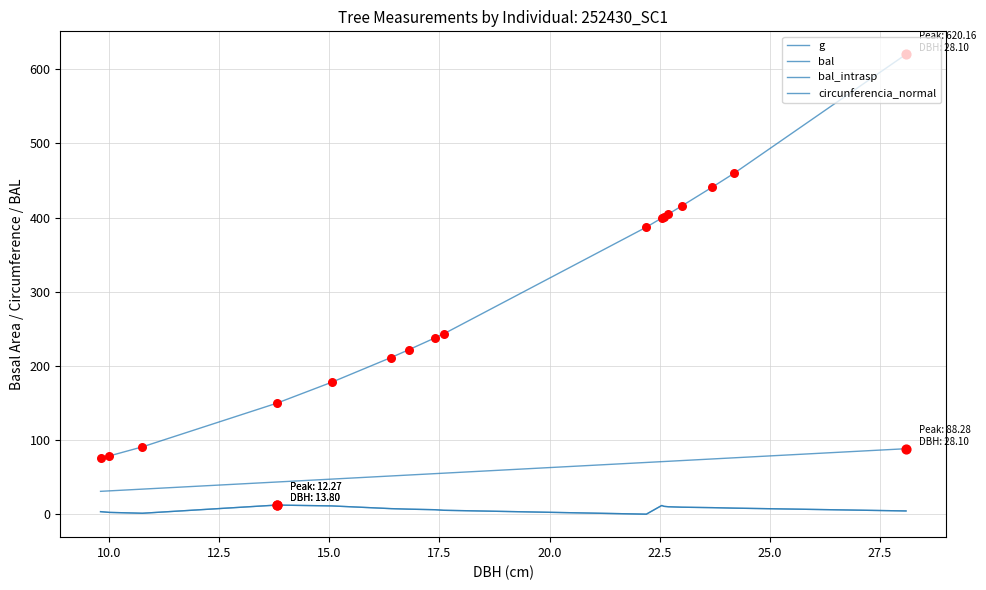

Does the chart have visible grid lines?

Yes